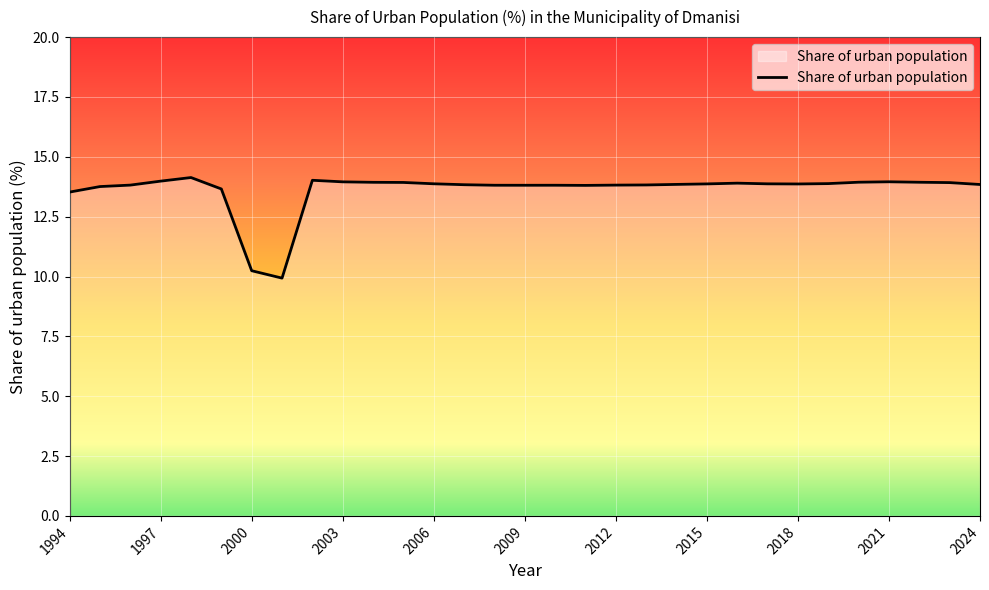

What is the difference between the maximum and minimum values?

4.2